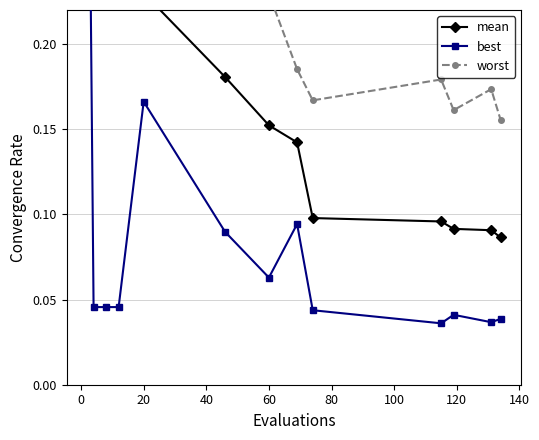

What is the sum of all mean values?

3.4